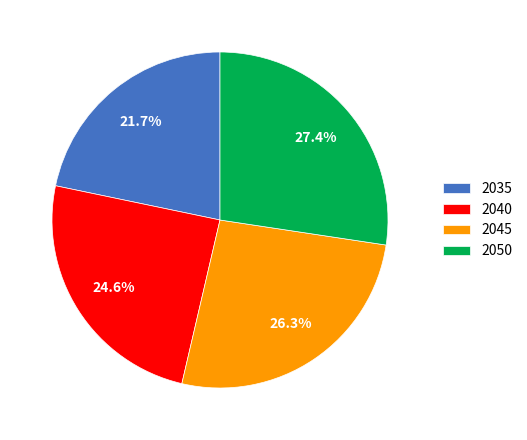

To the nearest percent, what is the difference between the largest and smallest slice percentages?

6%